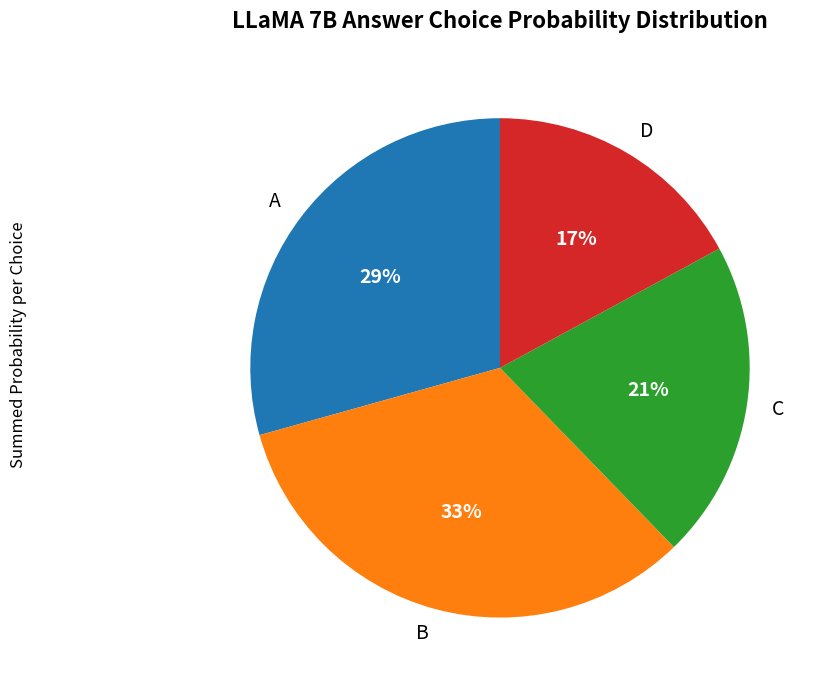

Rank the categories by value from highest to lowest.

B, A, C, D